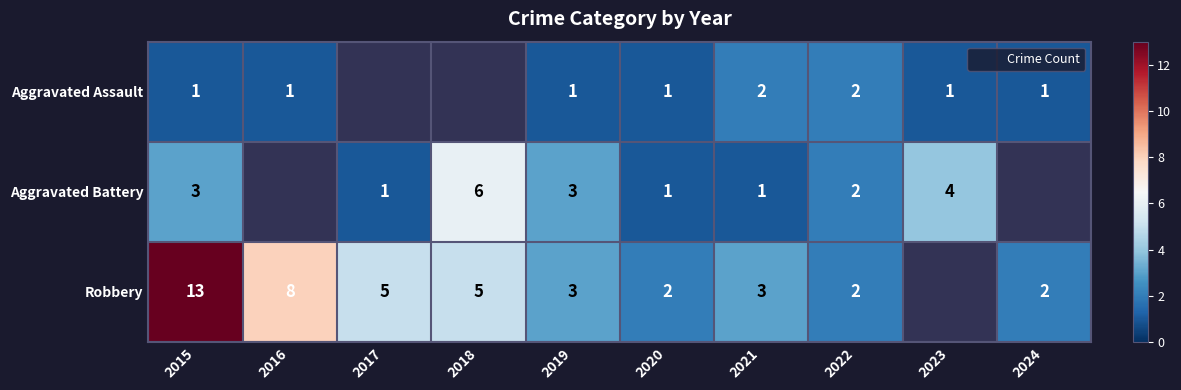

How many series are shown in this chart?

3